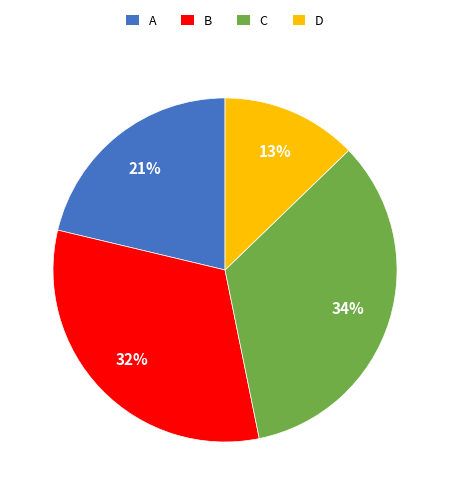

Is it true that C is 40% of the pie?

False